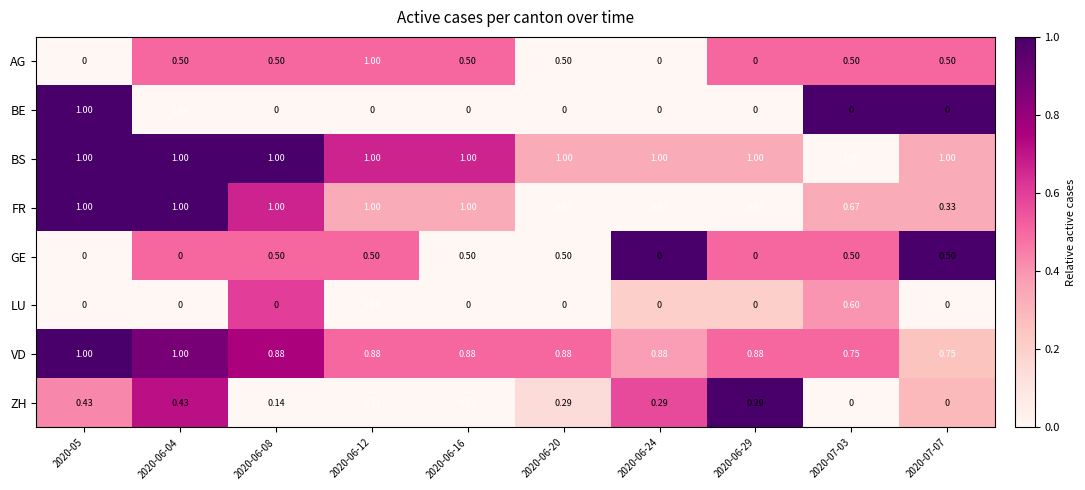

Is the value of BE at 2020-07-07 greater than the value of VD at 2020-07-07?

No